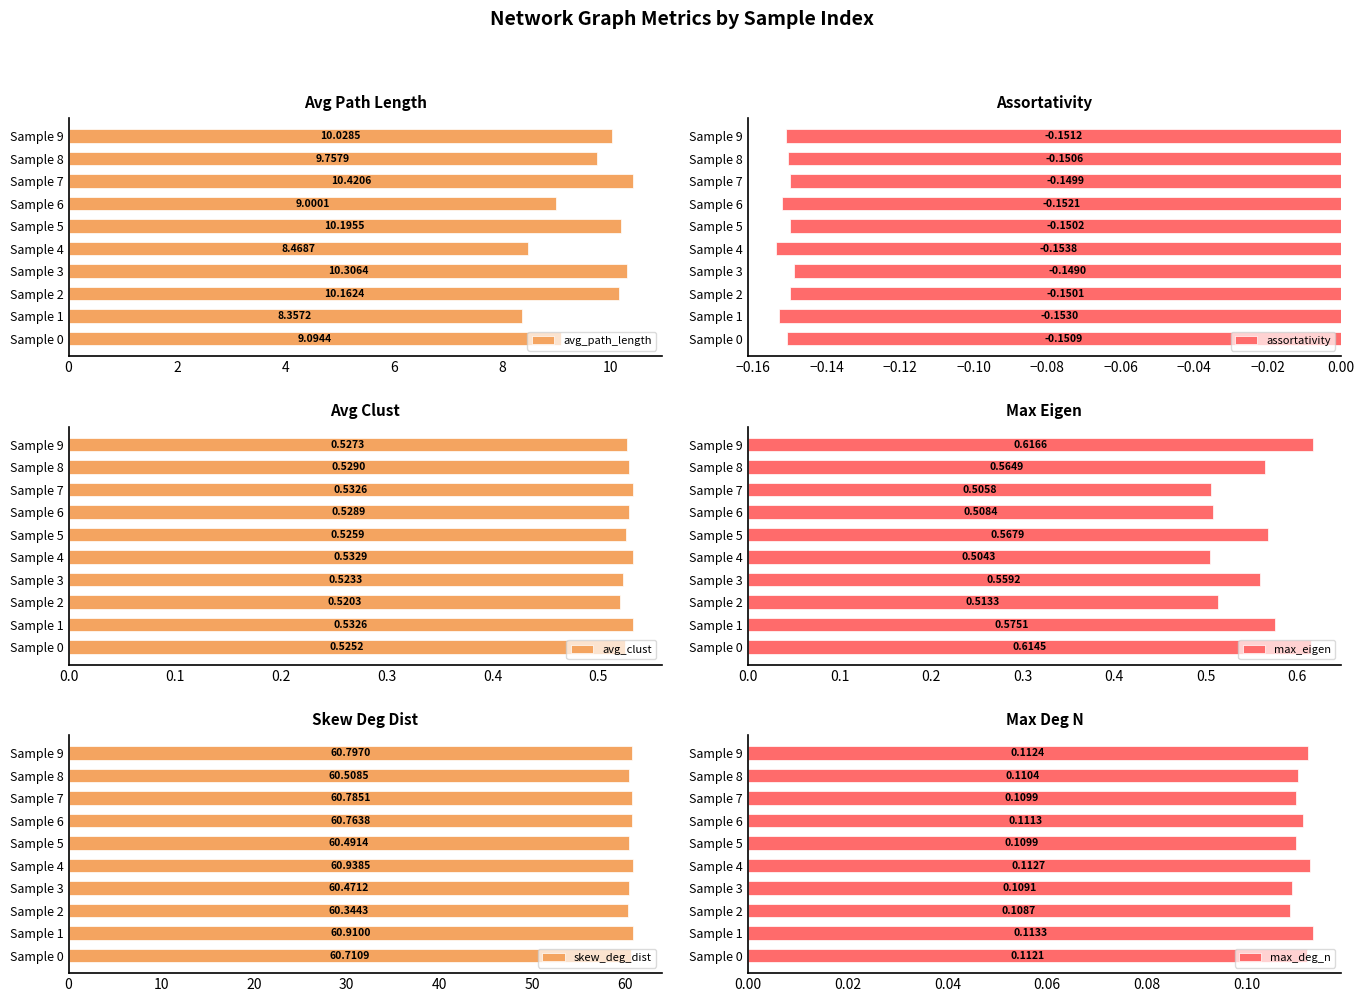

List the labels in order of avg_path_length value, largest first.

Sample 7, Sample 3, Sample 5, Sample 2, Sample 9, Sample 8, Sample 0, Sample 6, Sample 4, Sample 1